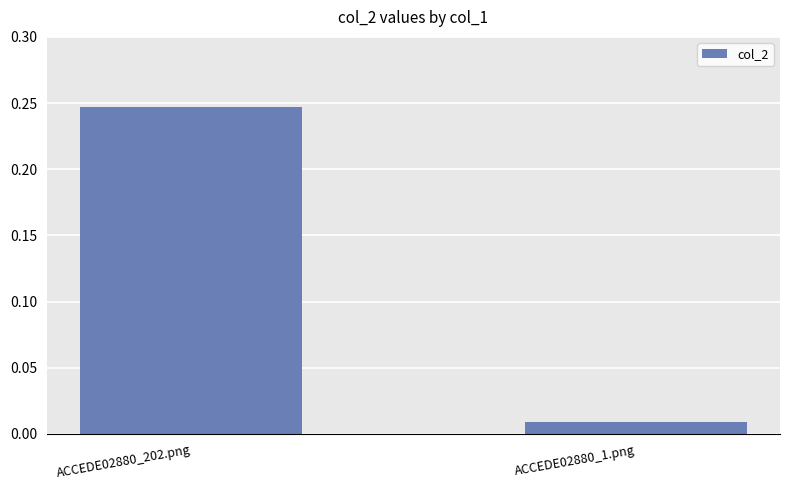

Which category has the lowest value across all series?

ACCEDE02880_1.png